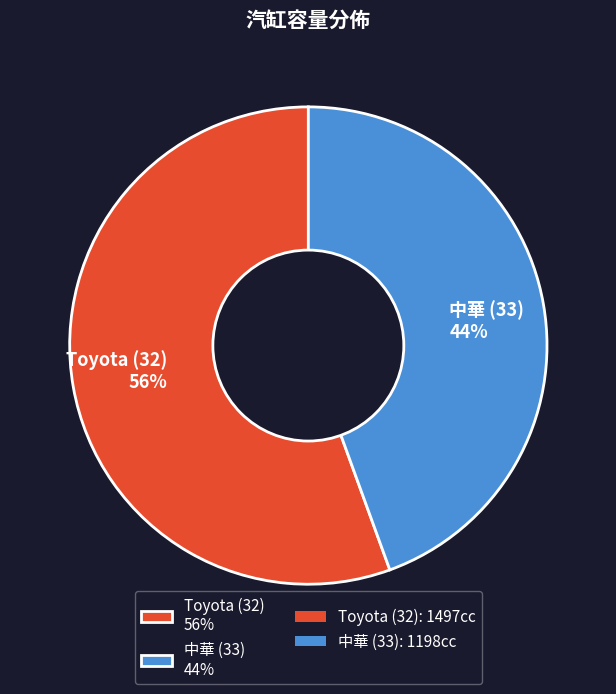

How many slices are in this pie chart?

2